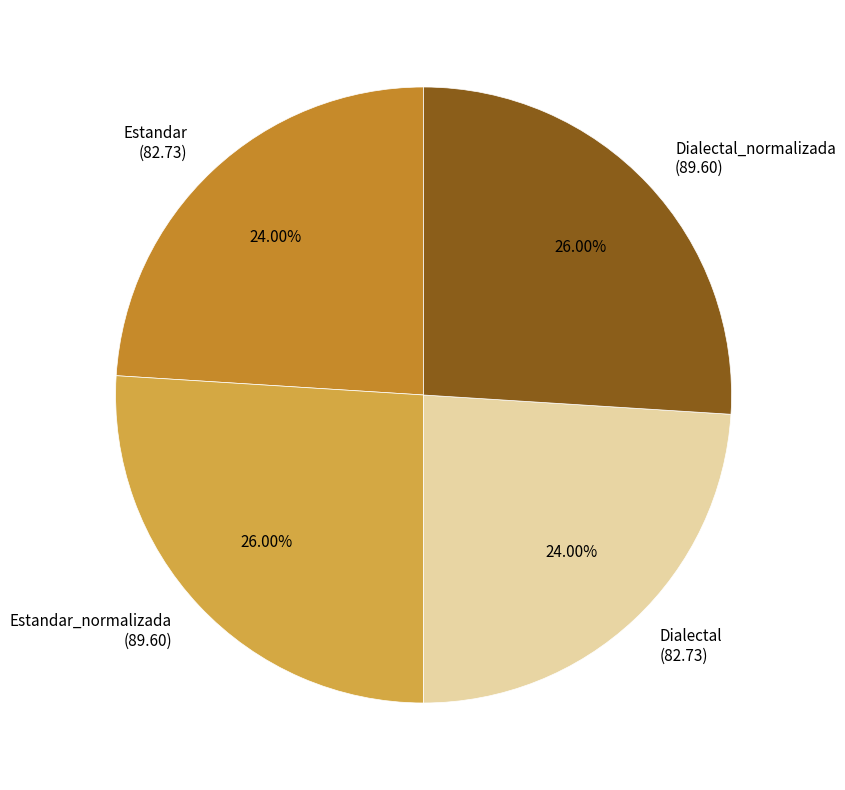

To the nearest percent, what is the difference between the largest and smallest slice percentages?

2%